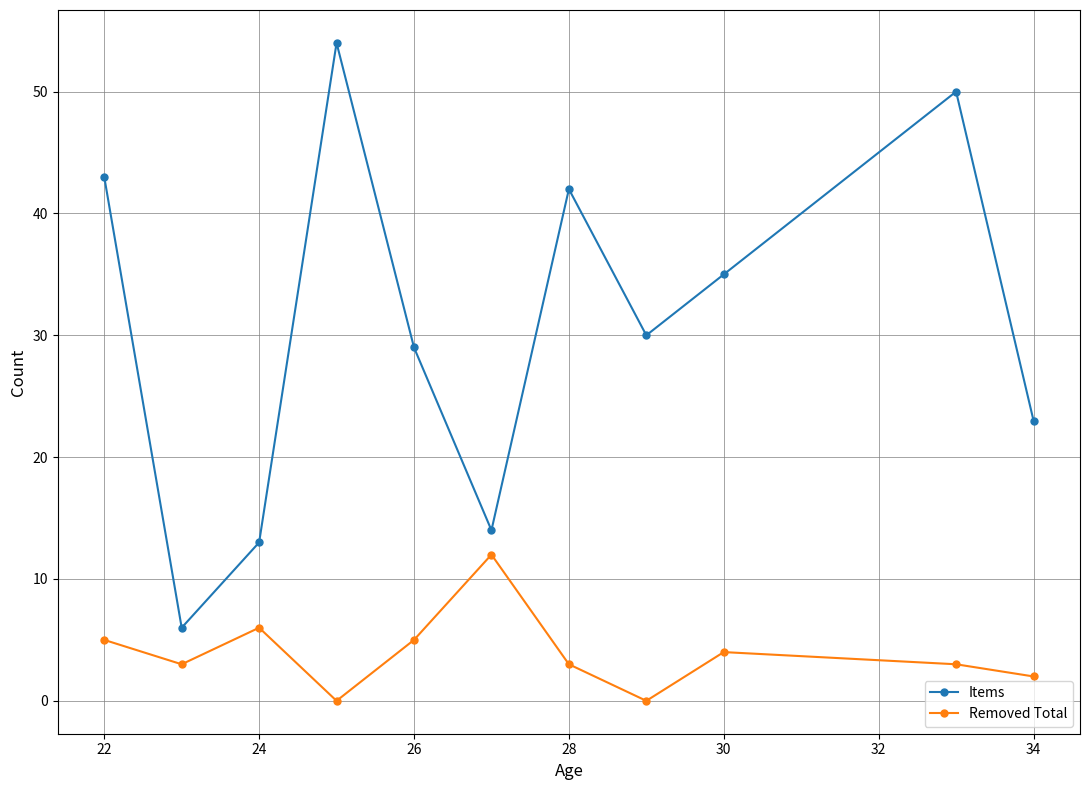

Which series has the widest spread of values?

Items